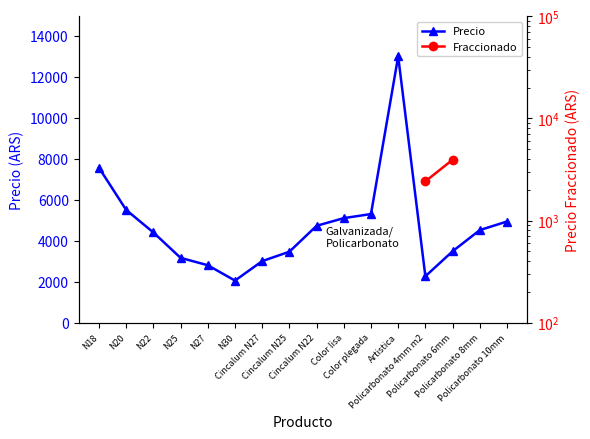

Reading right to left, list all the values displayed in this chart.

4935	4515	3480	2260	13000	5300	5100	4725	3460	3000	2050	2800	3160	4400	5500	7560